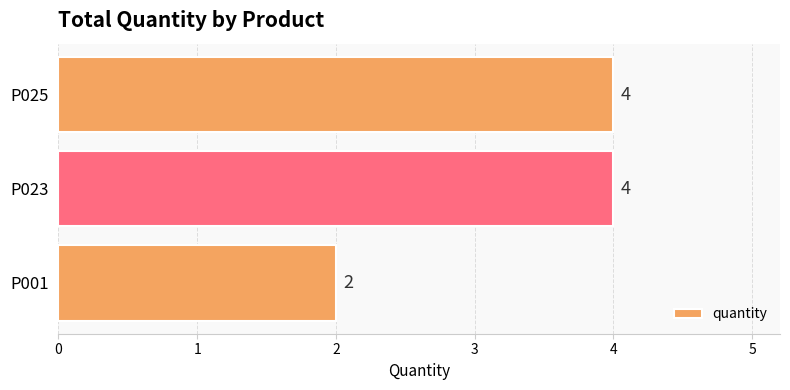

How many bars are there in total?

3